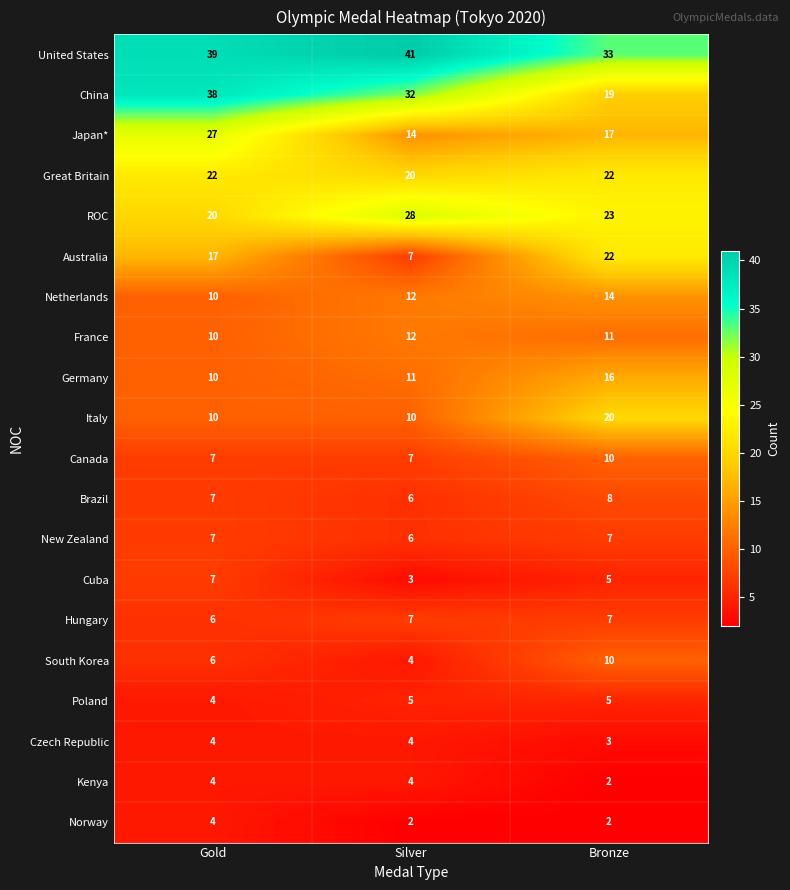

How many France values are between 10 and 12?

3